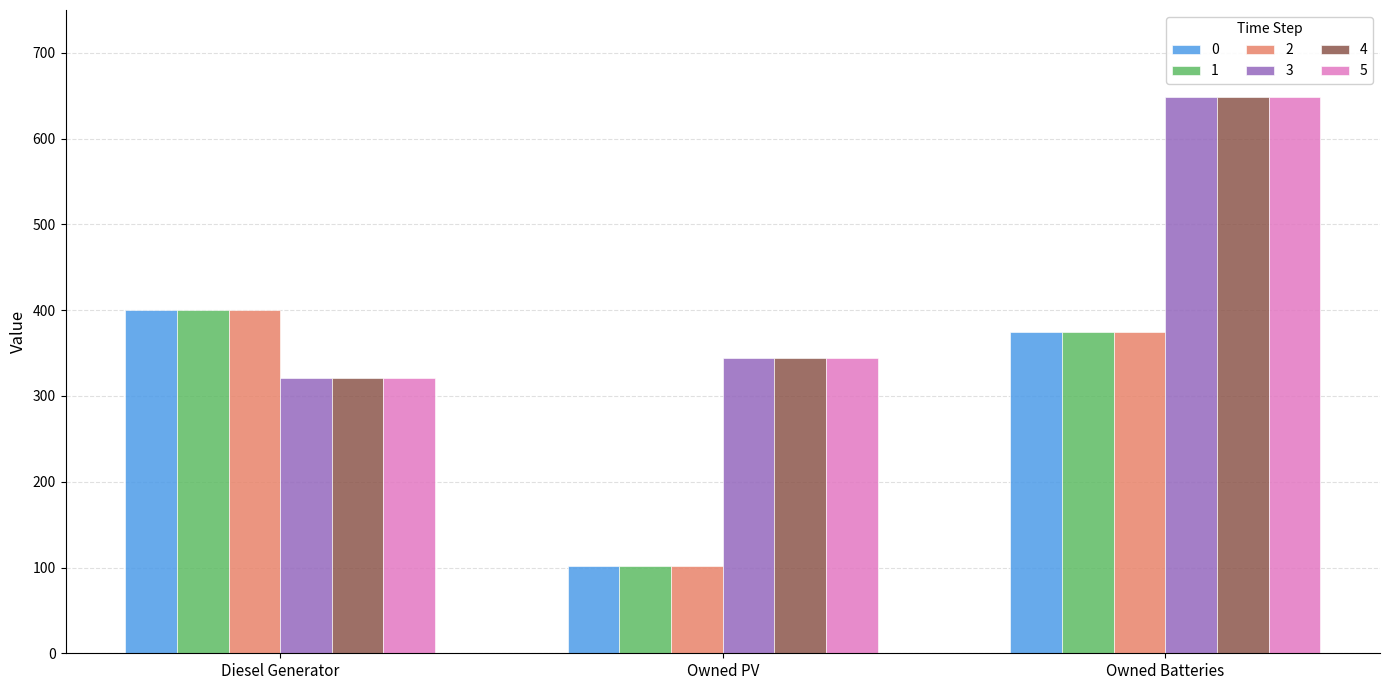

What is the approximate value of 4 at Diesel Generator?

321